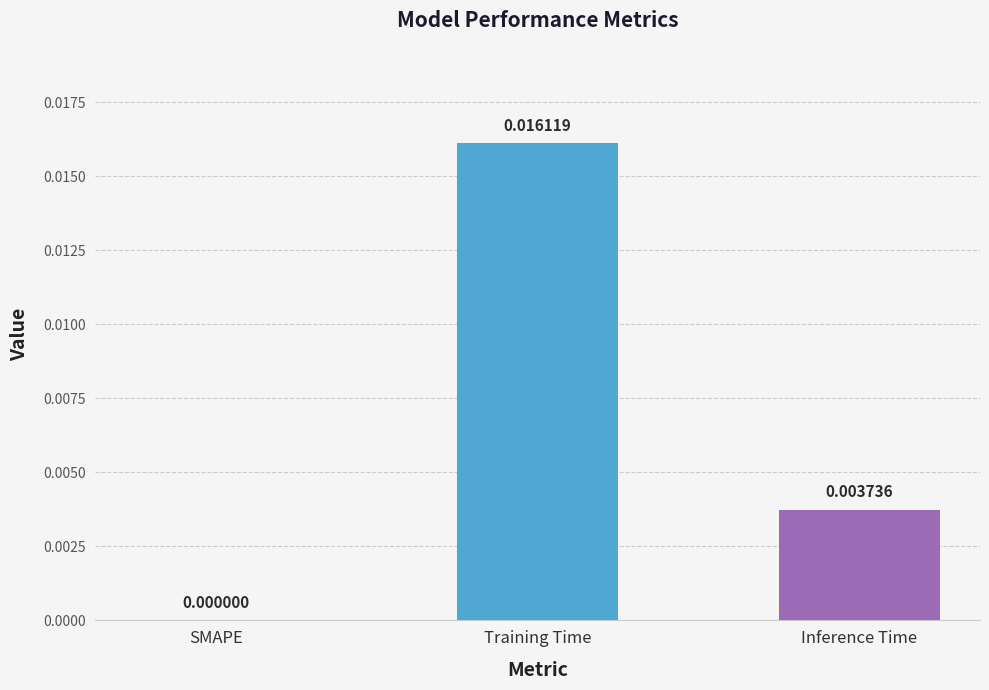

At which category does the chart reach its peak across all series?

Training Time